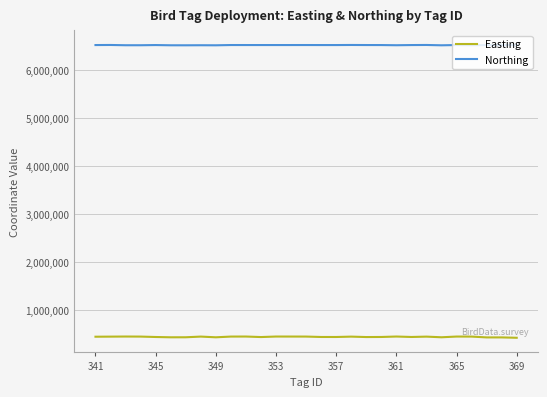

Which series has the widest spread of values?

Easting